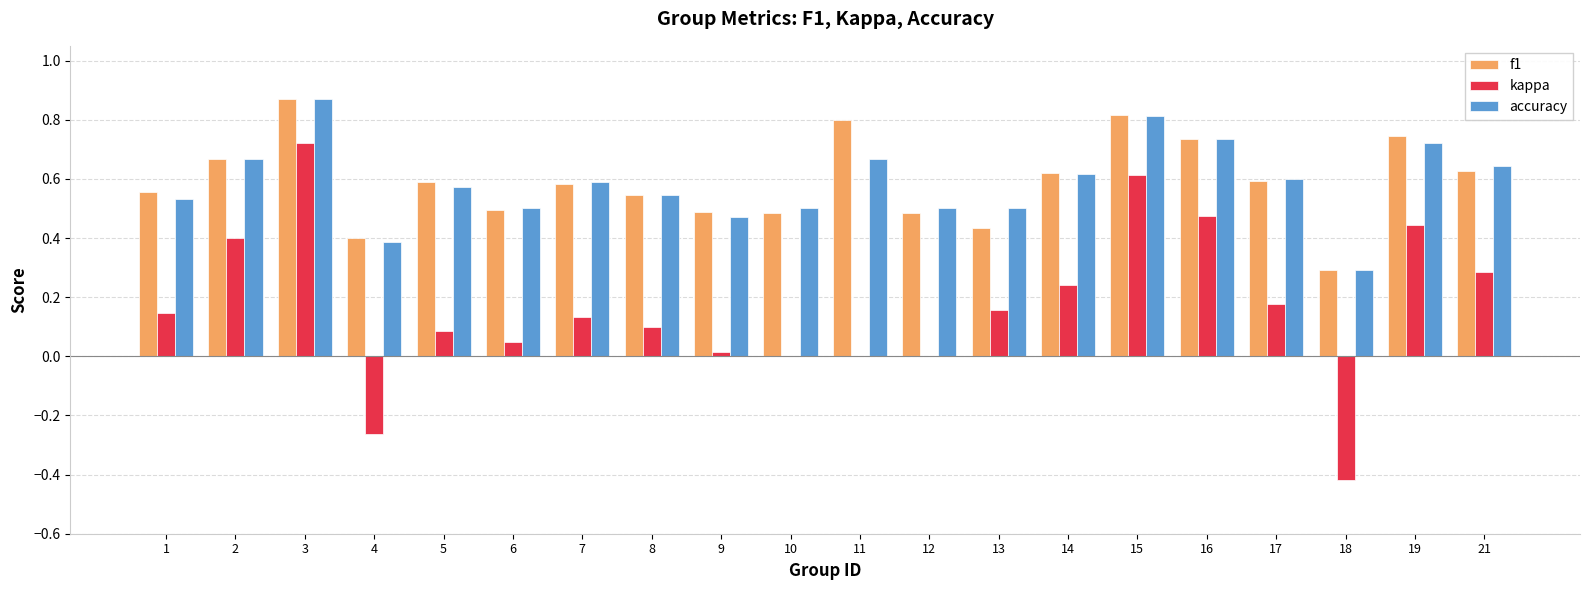

How many distinct data groups are displayed?

3